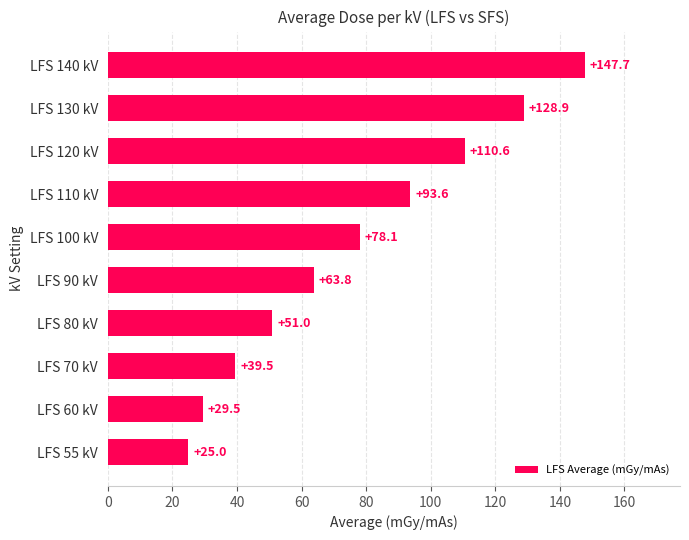

What is the sum of all values?

767.7